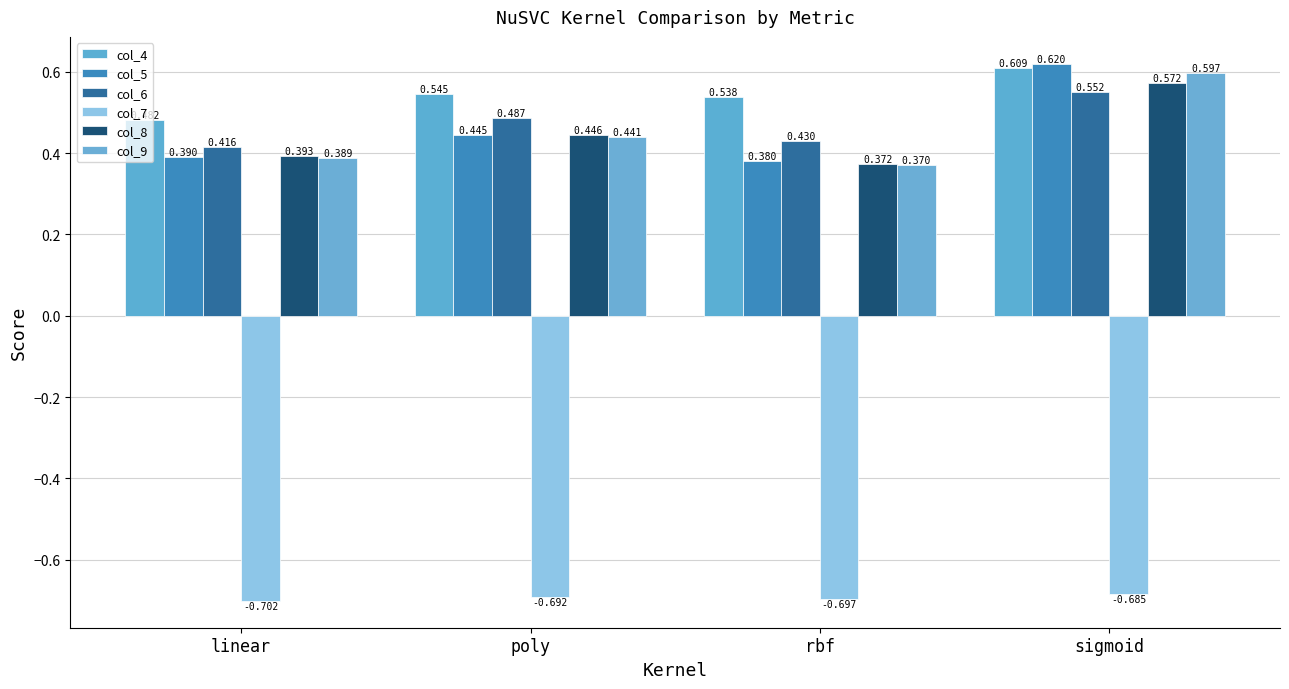

At which category is the sum across all series the highest?

sigmoid